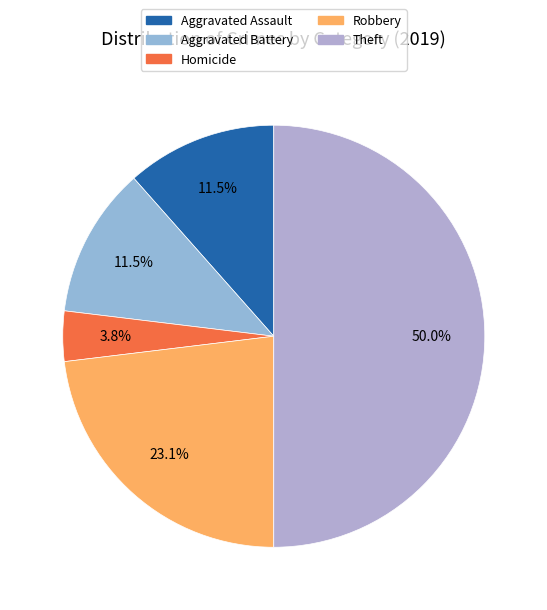

Which slice is the largest?

Theft